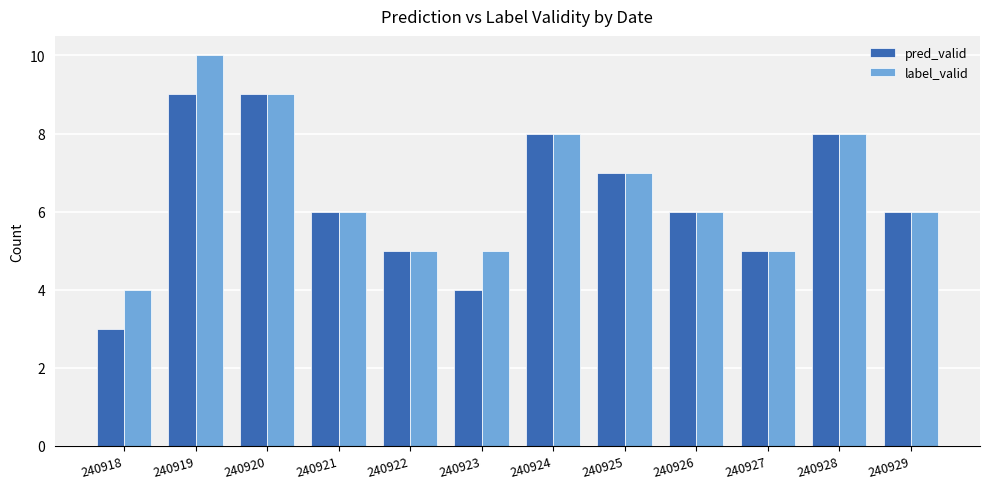

What is the smallest value displayed?

3